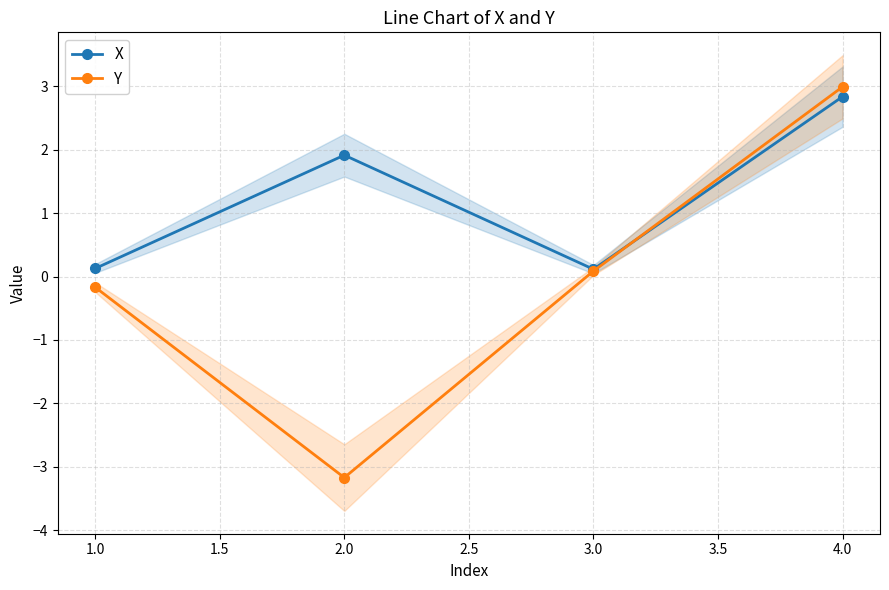

How many interior local valleys does the X series have?

1